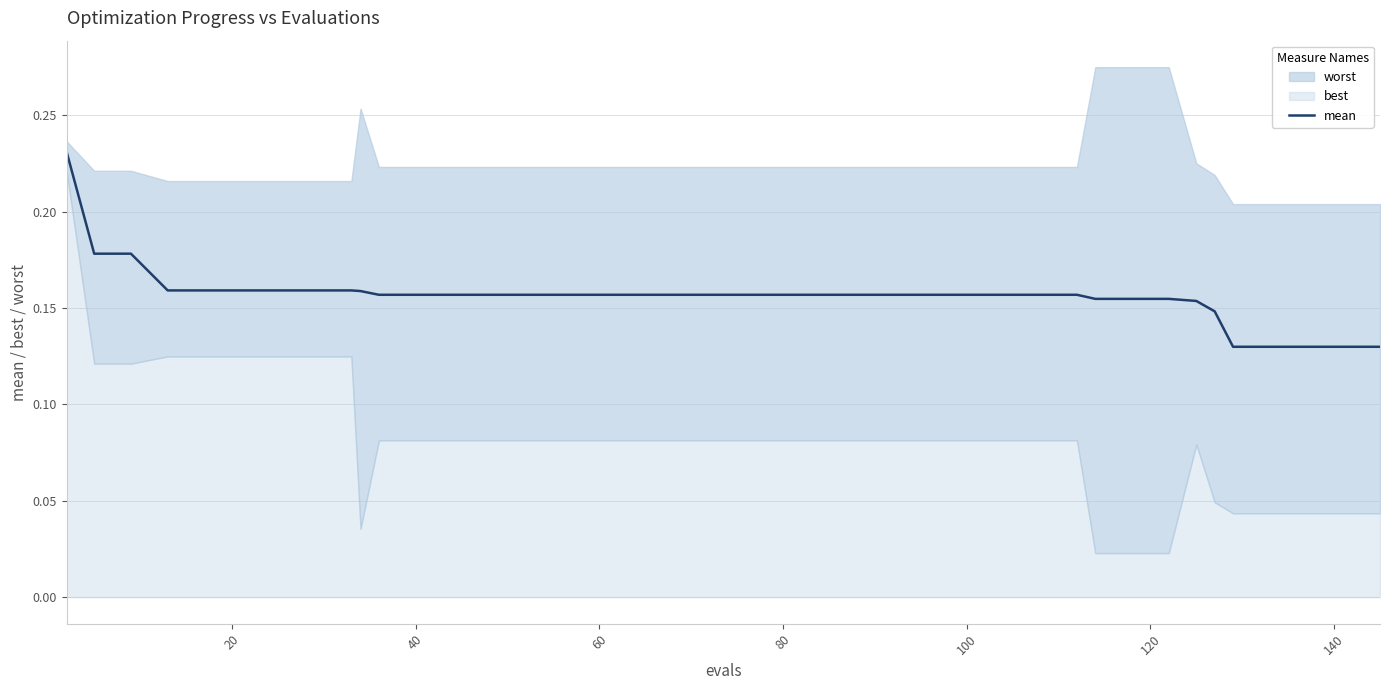

How many values are between 0 and 1?

40